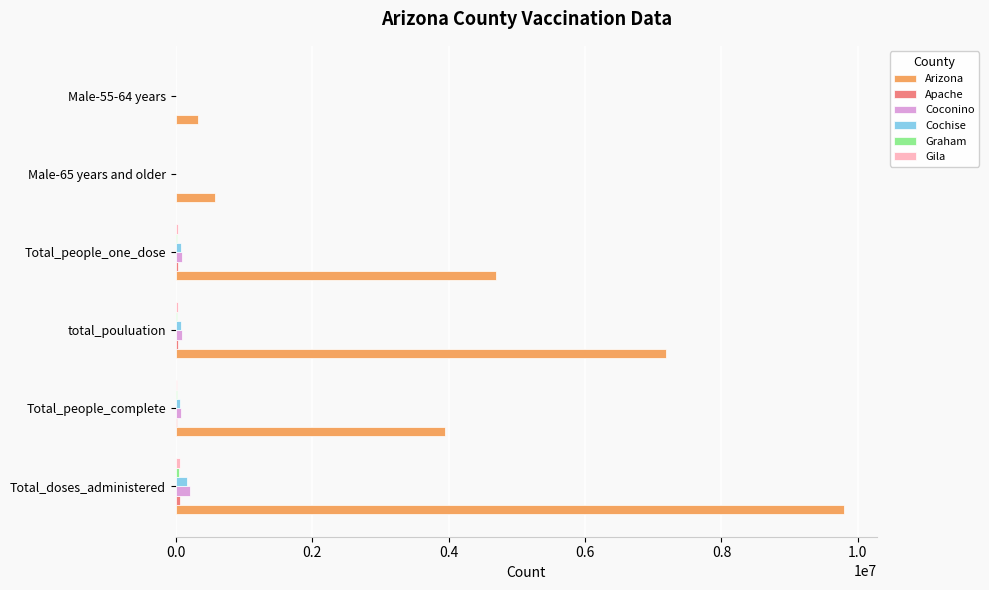

At which category is the sum across all series the highest?

Total_doses_administered